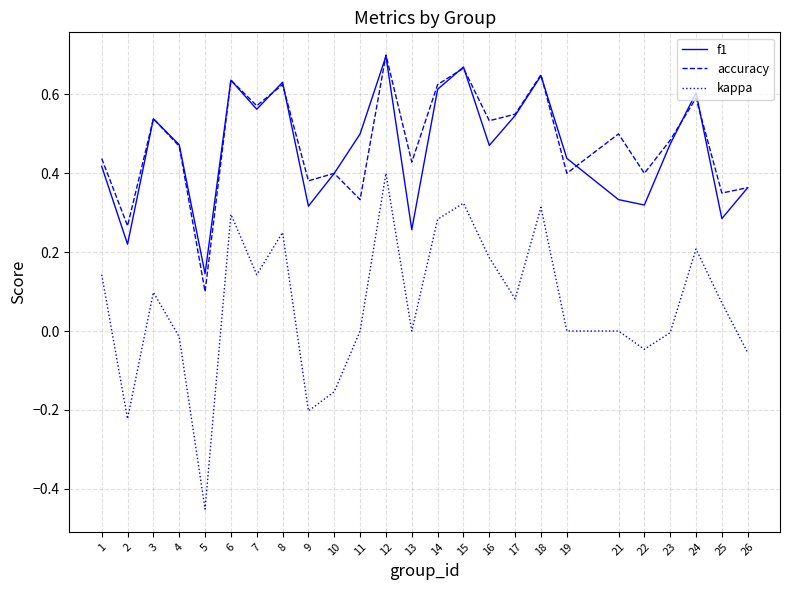

True or false: kappa and accuracy intersect in this chart.

False